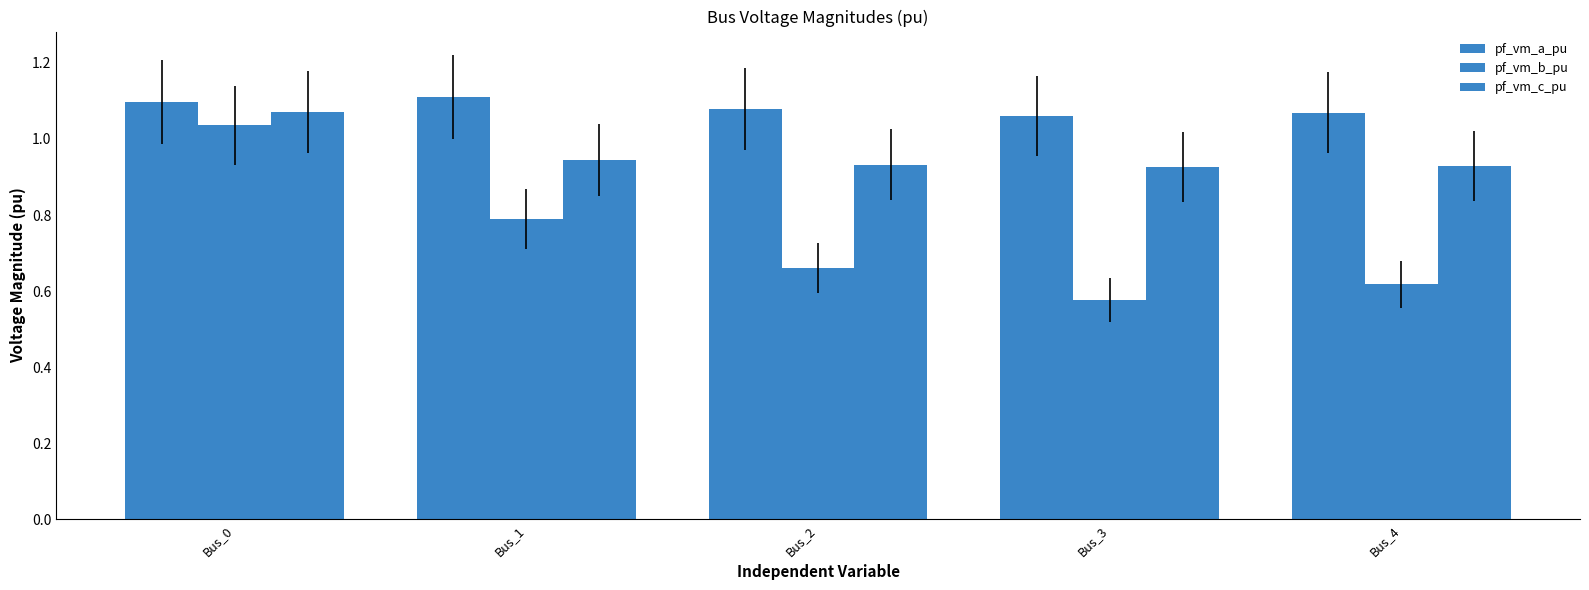

How many bars are there in each group?

3